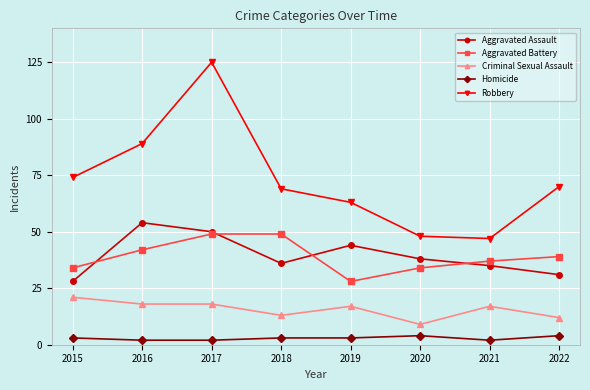

Where is the first local minimum for Aggravated Battery?

2019